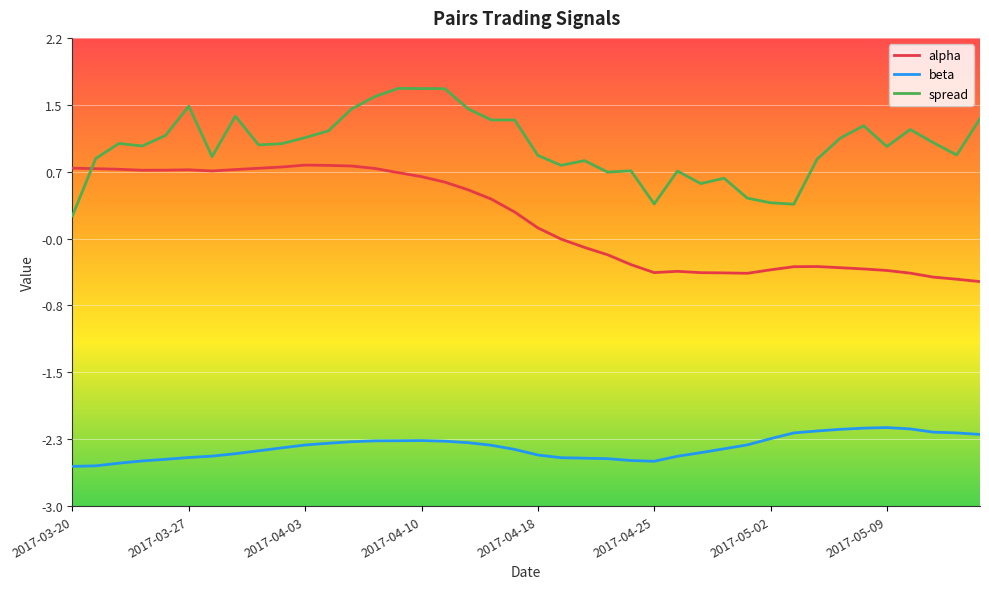

What is the average value of the beta series?

-2.3